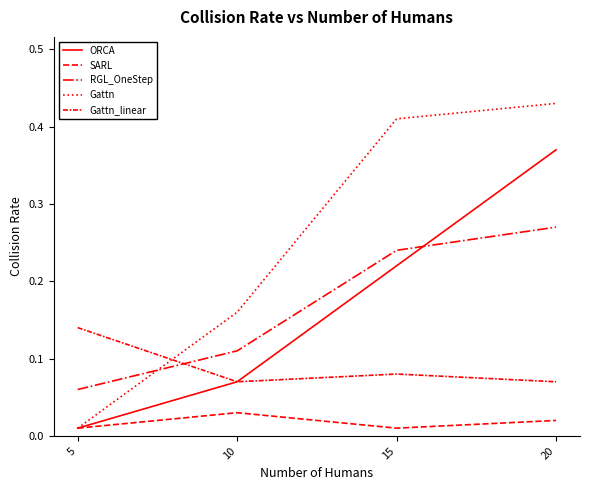

How many categories are shown in the chart?

4